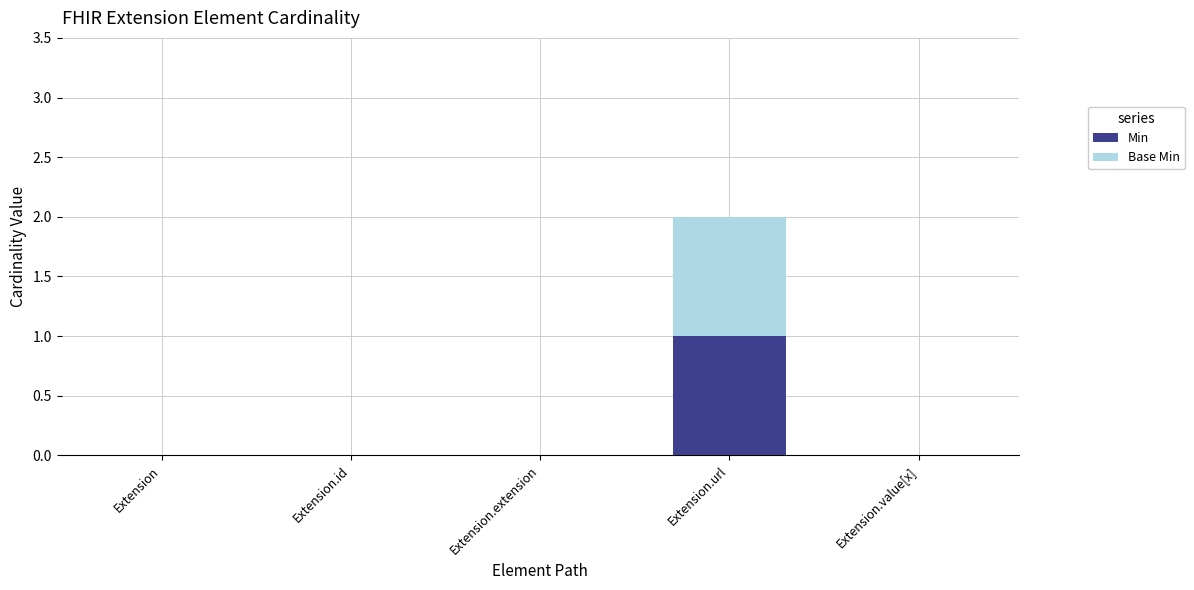

Reading right to left, what are the values for Min?

Extension.value[x]=0	Extension.url=1	Extension.extension=0	Extension.id=0	Extension=0